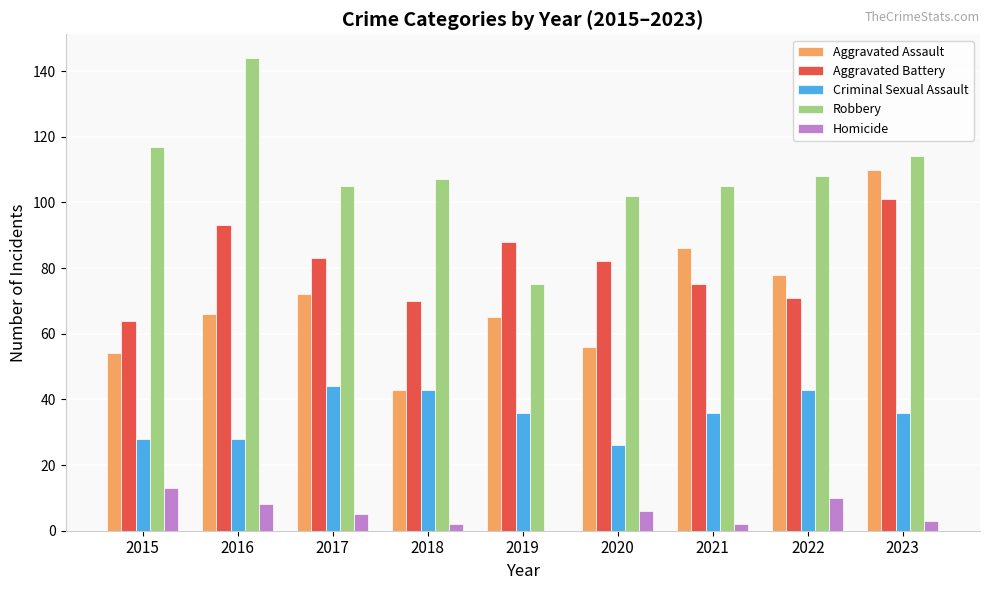

At which label does Aggravated Battery first exceed 82?

2016